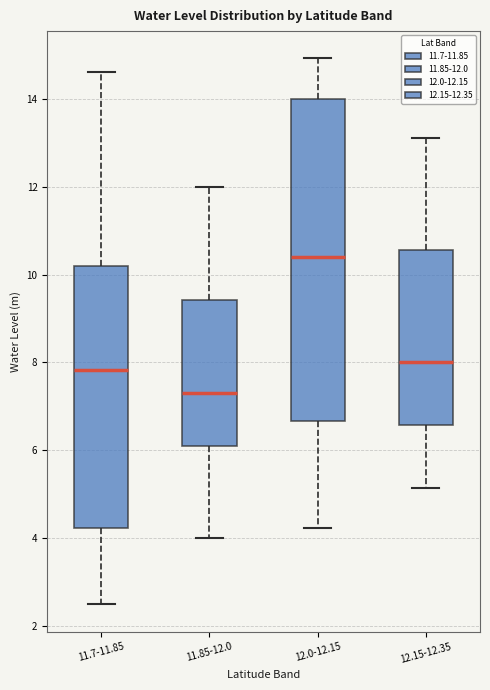

Which box has the highest median line?

12.0-12.15